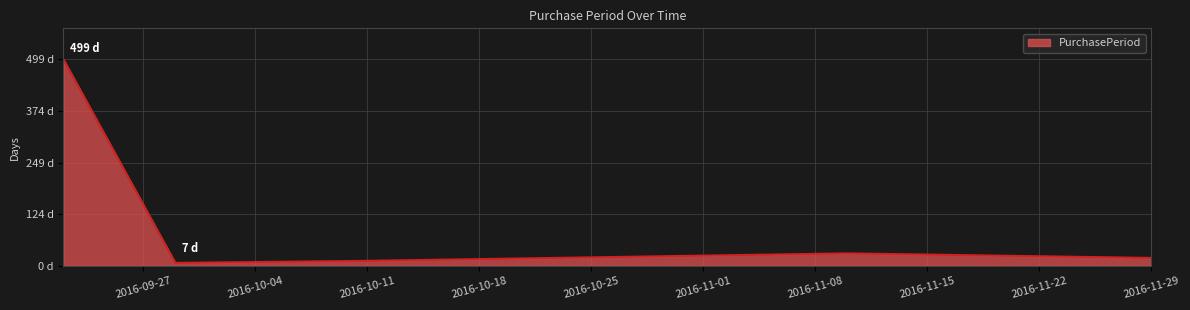

At which category does the data reach its first local valley?

2016-09-29